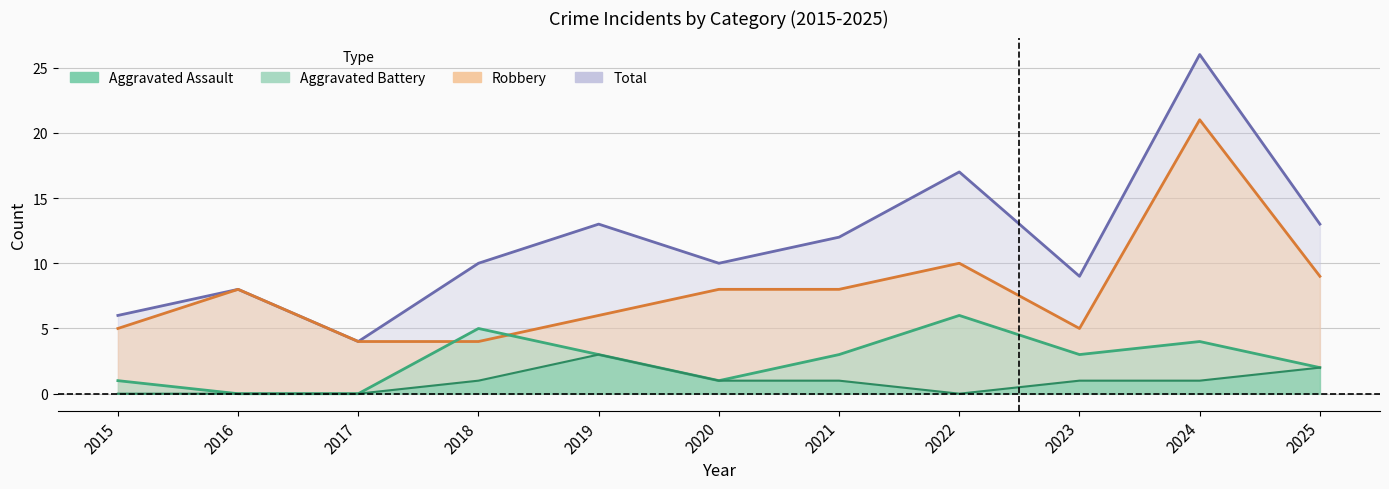

How many data points in Aggravated Assault are above 1?

2